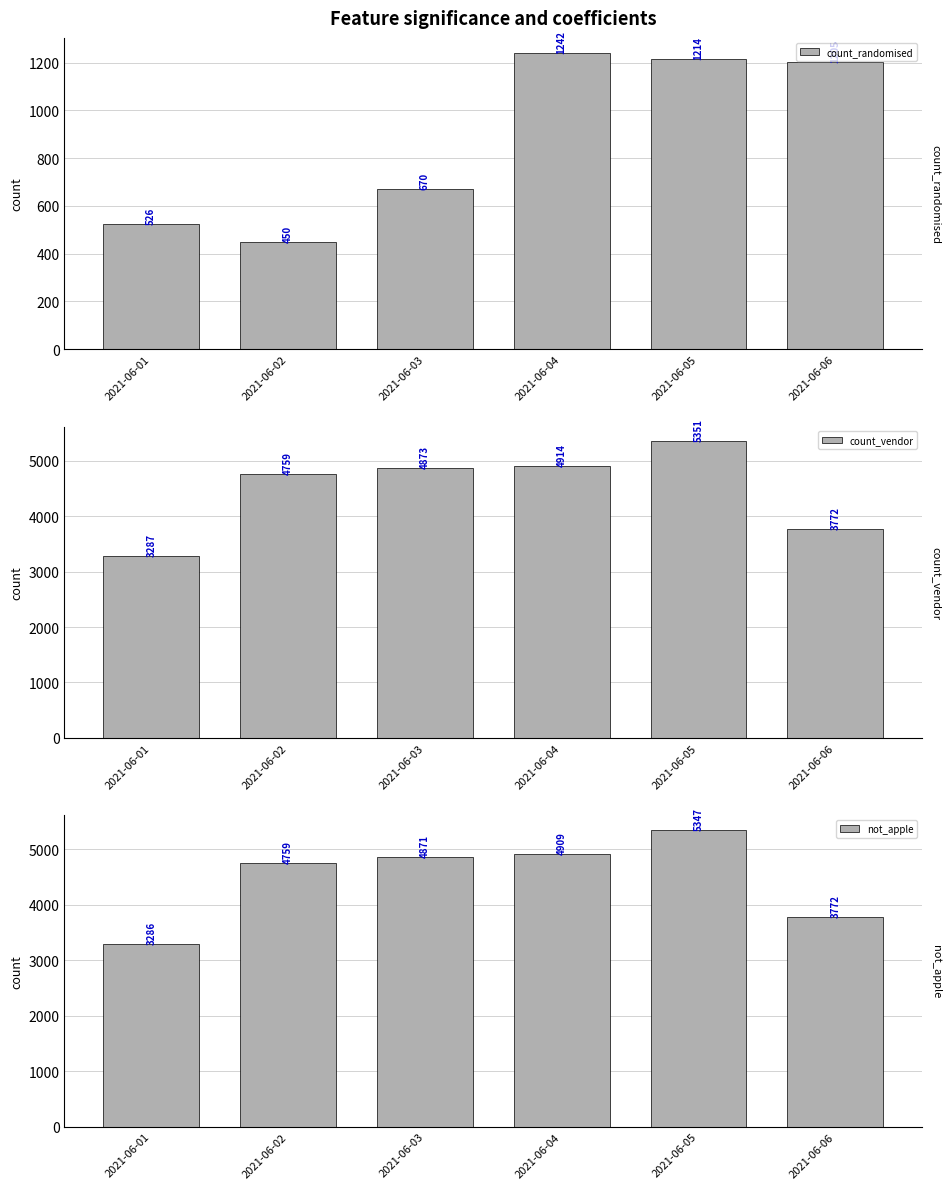

What is the average value of the not_apple series?

4491